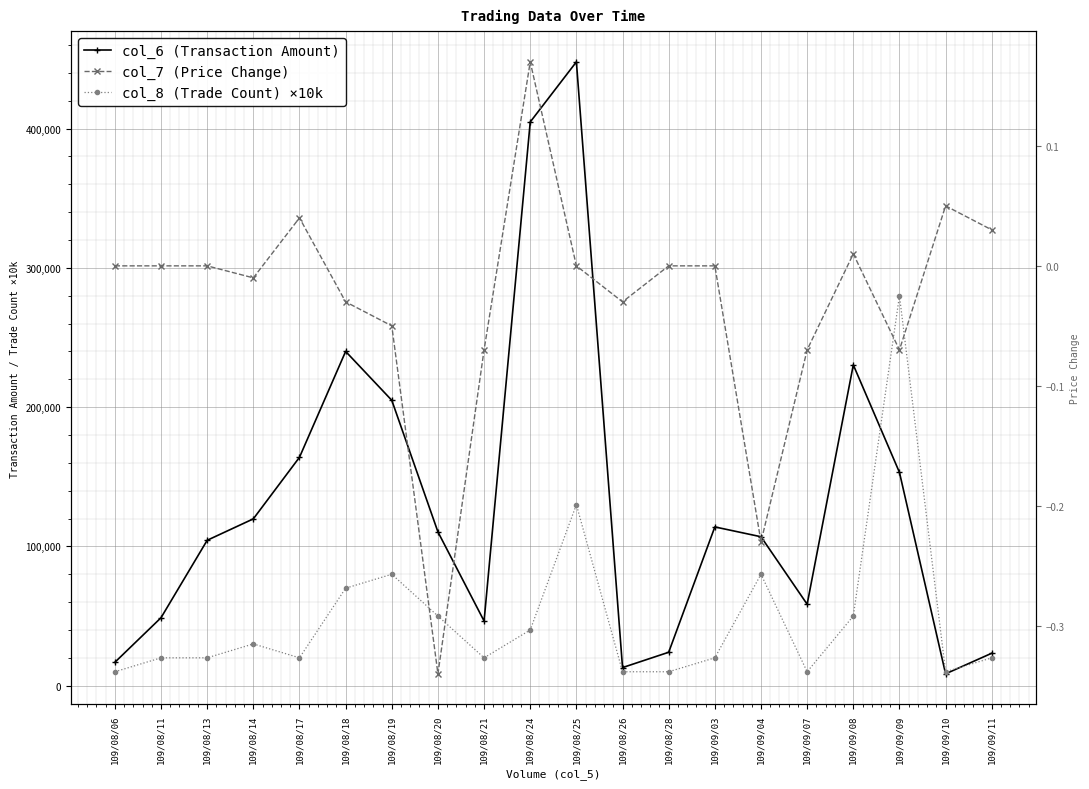

List the series in order of their overall mean, lowest first.

col_7 (Price Change), col_8 (Trade Count) ×10k, col_6 (Transaction Amount)